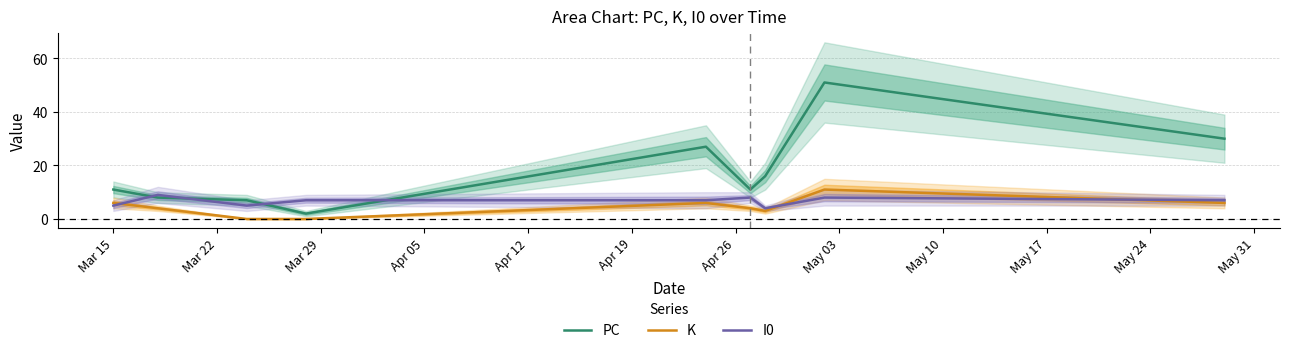

What are all the series names shown in the legend?

PC, K, I0